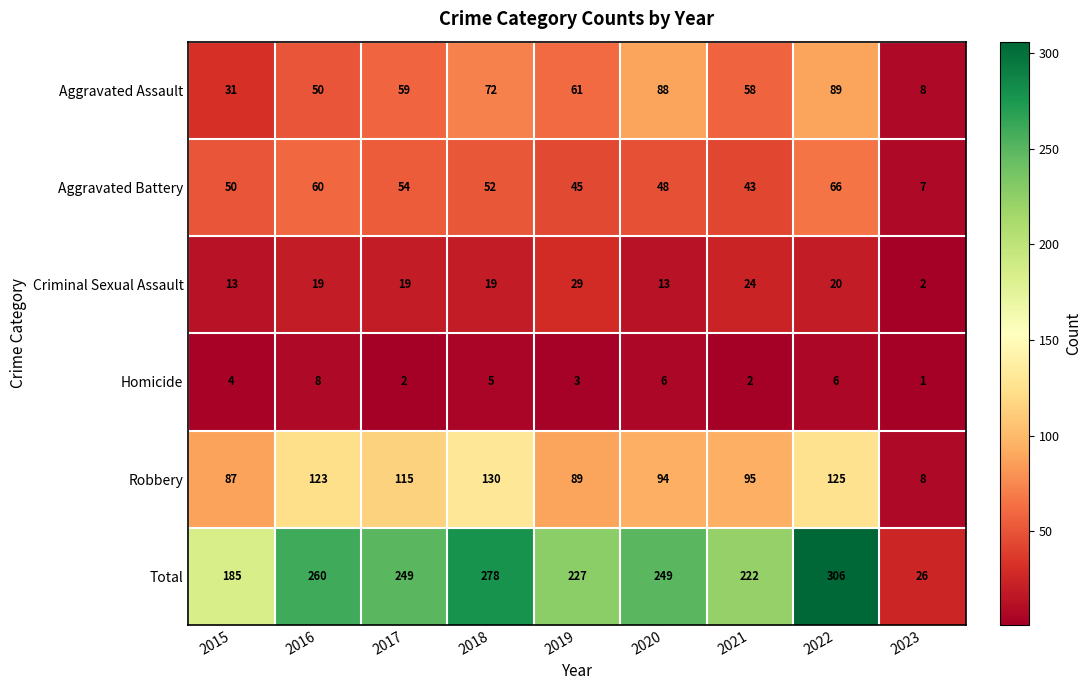

How many data points in Criminal Sexual Assault are less than 19?

3